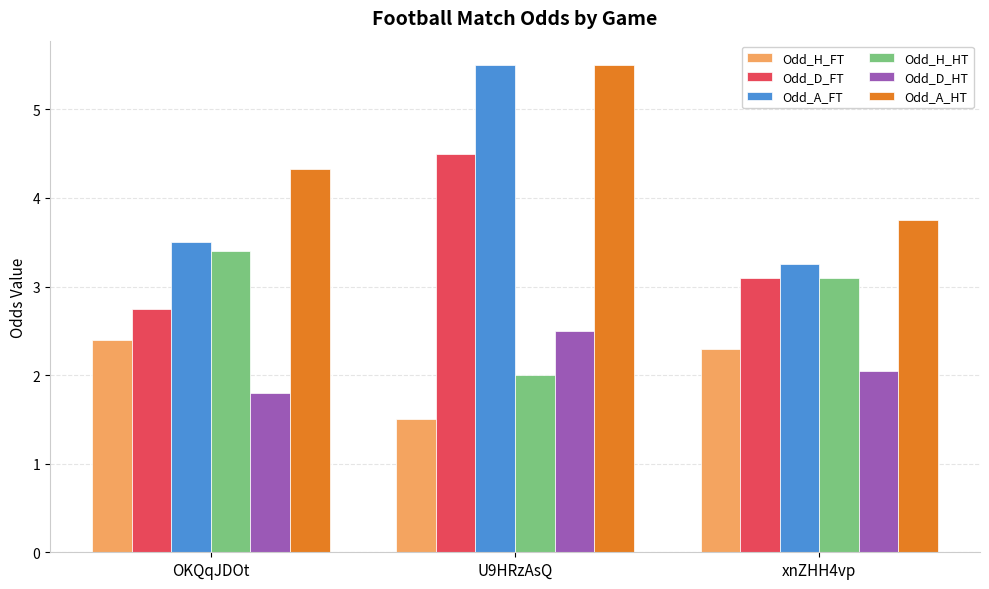

Is it true that Odd_D_FT equals 4.1 at xnZHH4vp?

False